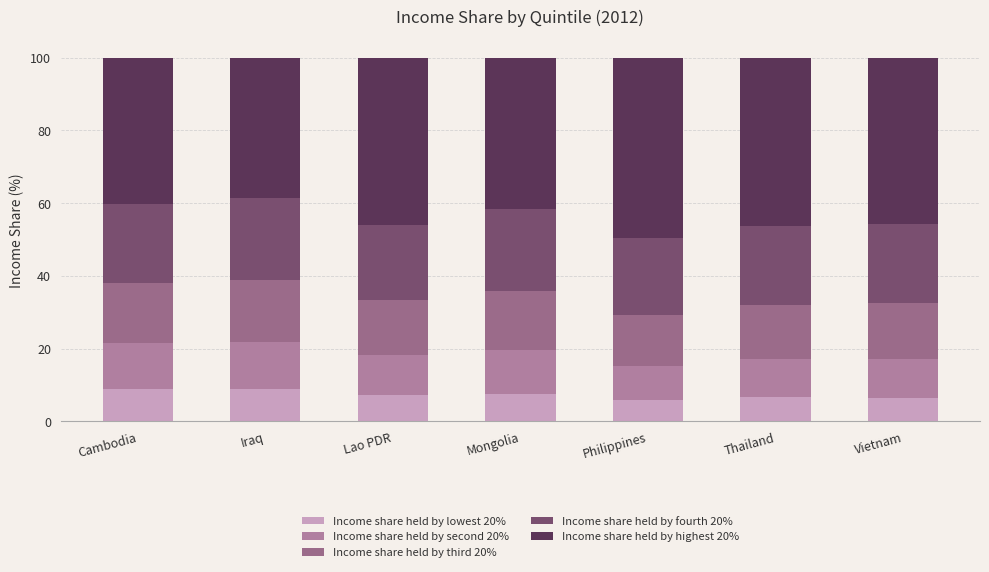

How many categories are shown in the chart?

7